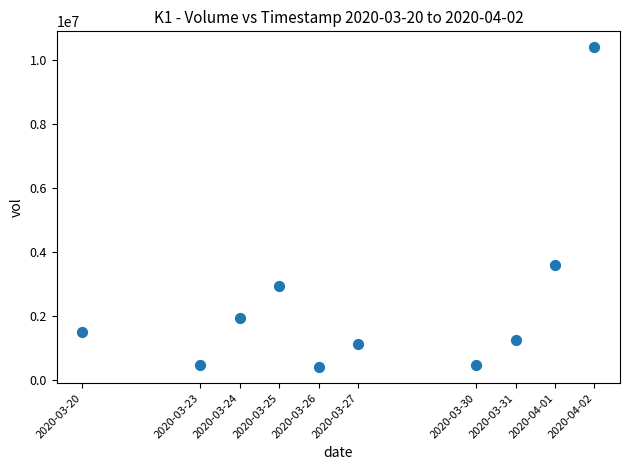

What Y value in the scatter plot is closest to 5393700?

3577000